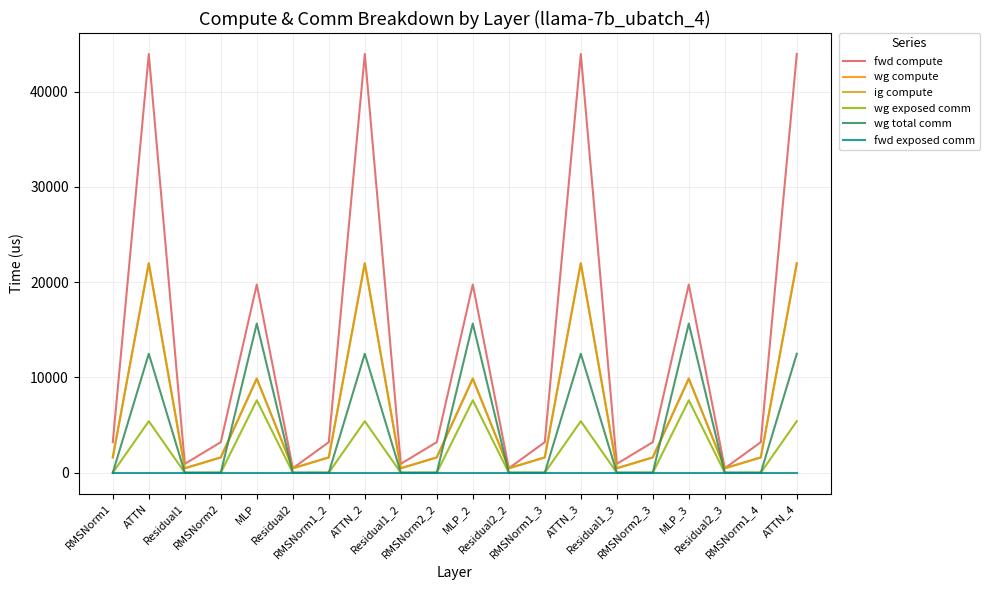

Rank the categories by ig compute value from highest to lowest.

ATTN, ATTN_2, ATTN_3, ATTN_4, MLP, MLP_2, MLP_3, RMSNorm1, RMSNorm2, RMSNorm1_2, RMSNorm2_2, RMSNorm1_3, RMSNorm2_3, RMSNorm1_4, Residual1, Residual2, Residual1_2, Residual2_2, Residual1_3, Residual2_3